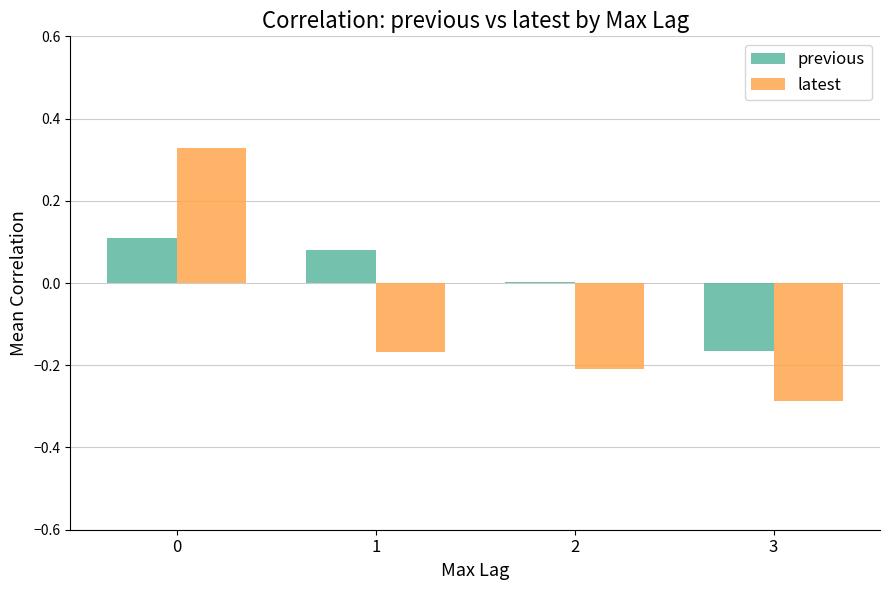

Which series changed the most between 1 and 2?

previous